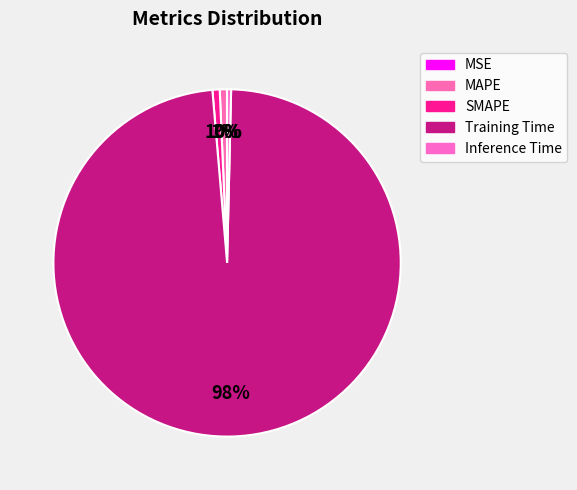

Combined, what portion of the pie is MAPE and SMAPE?

1.3%